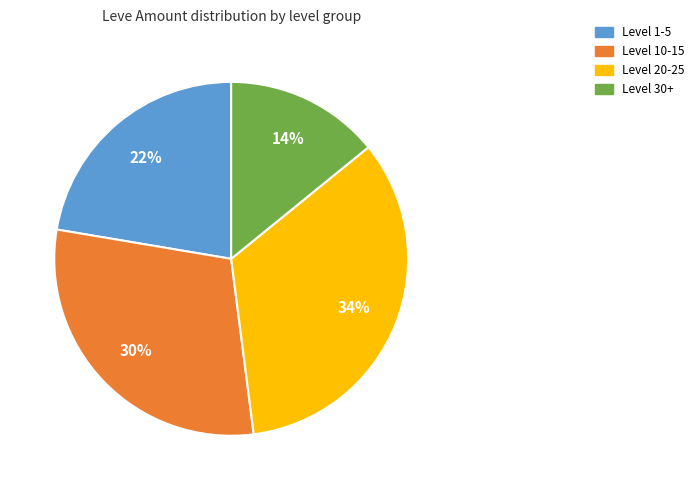

To the nearest percent, what is the difference between the largest and smallest slice percentages?

20%